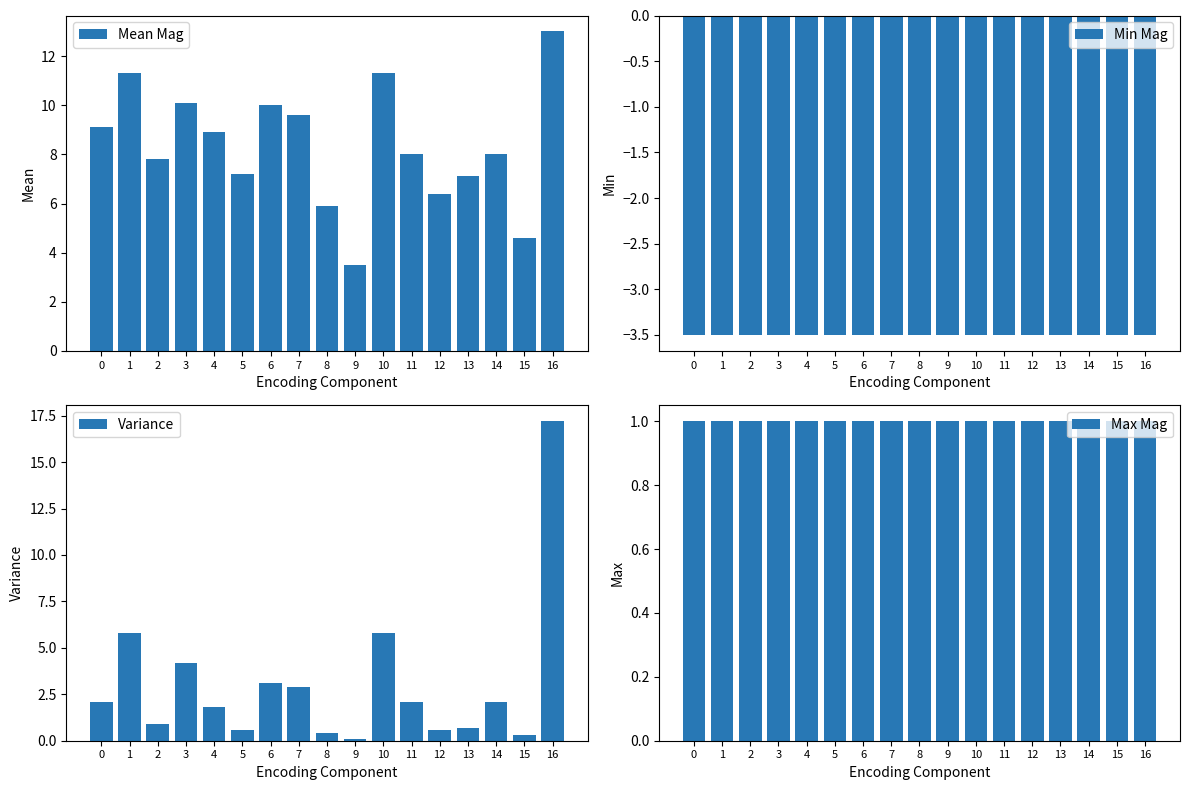

Rank the series by their maximum value, from highest to lowest.

Variance, Mean Mag, Max Mag, Min Mag